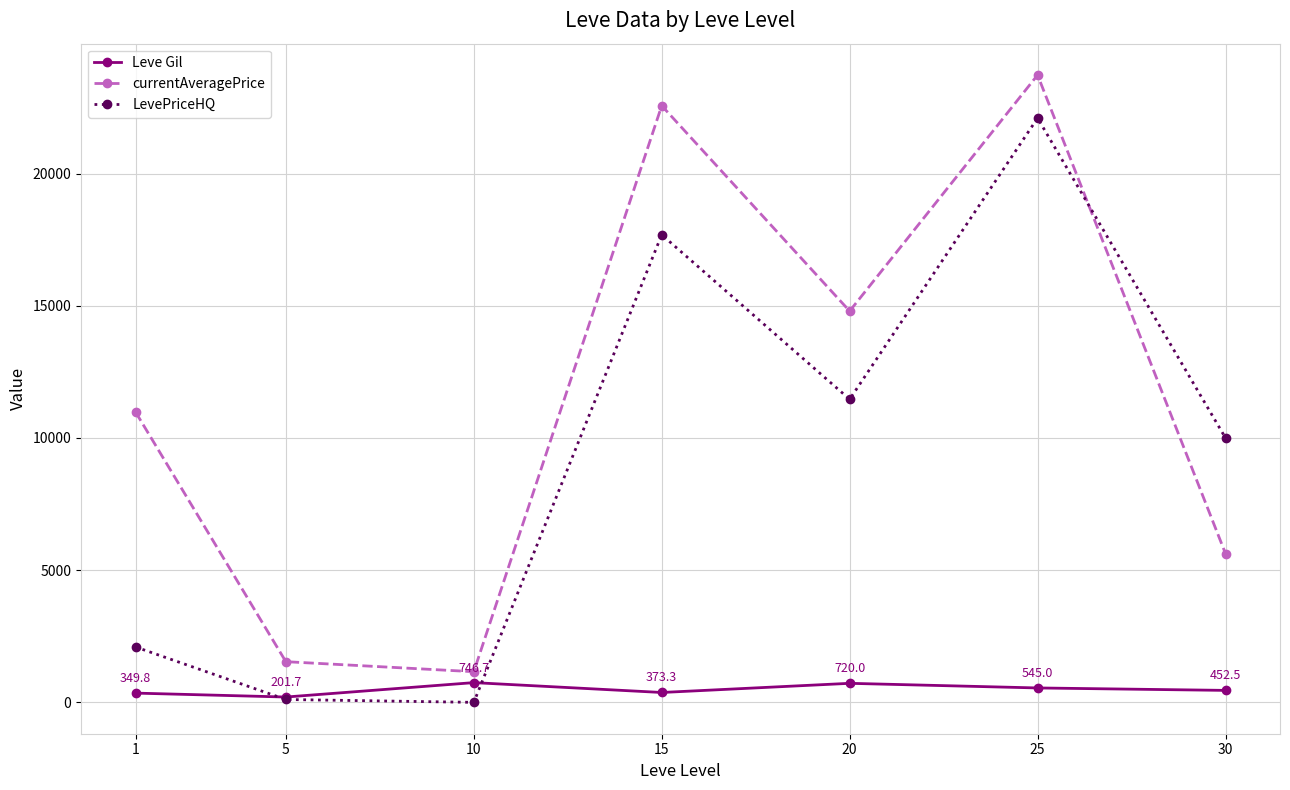

At how many categories does at least one series exceed 13631?

3